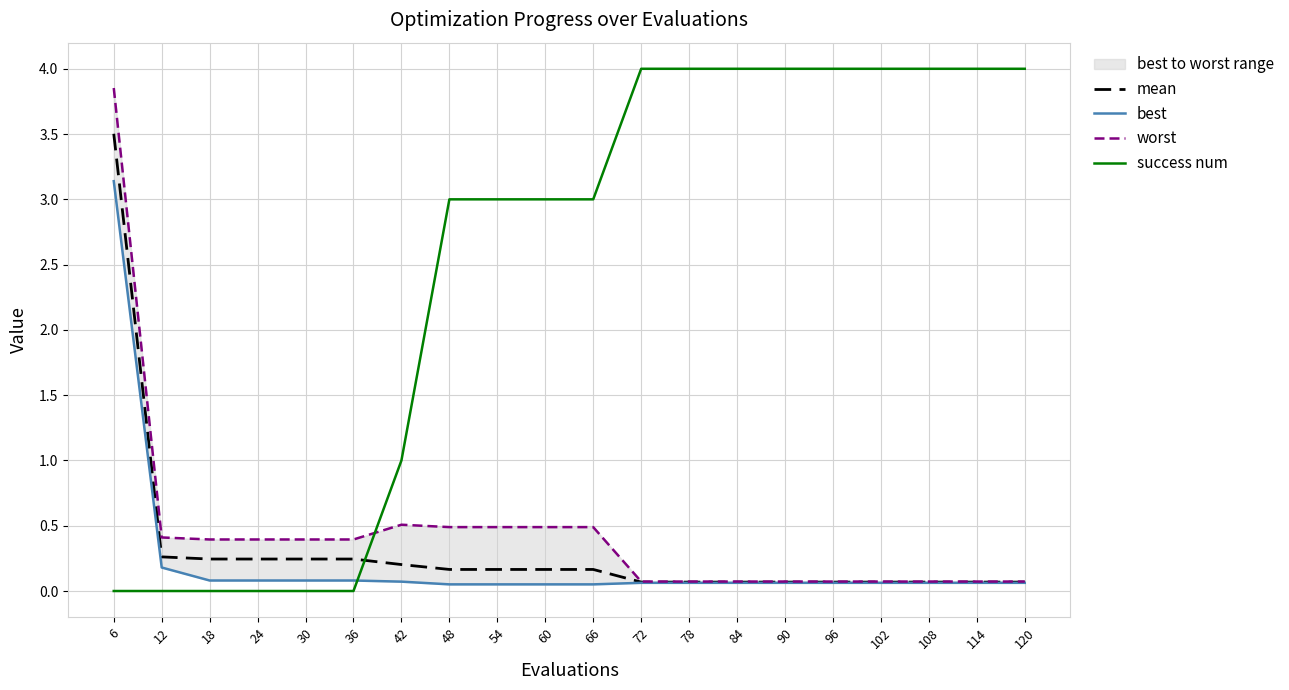

The best series shows 0.1 at 120. True or false?

False